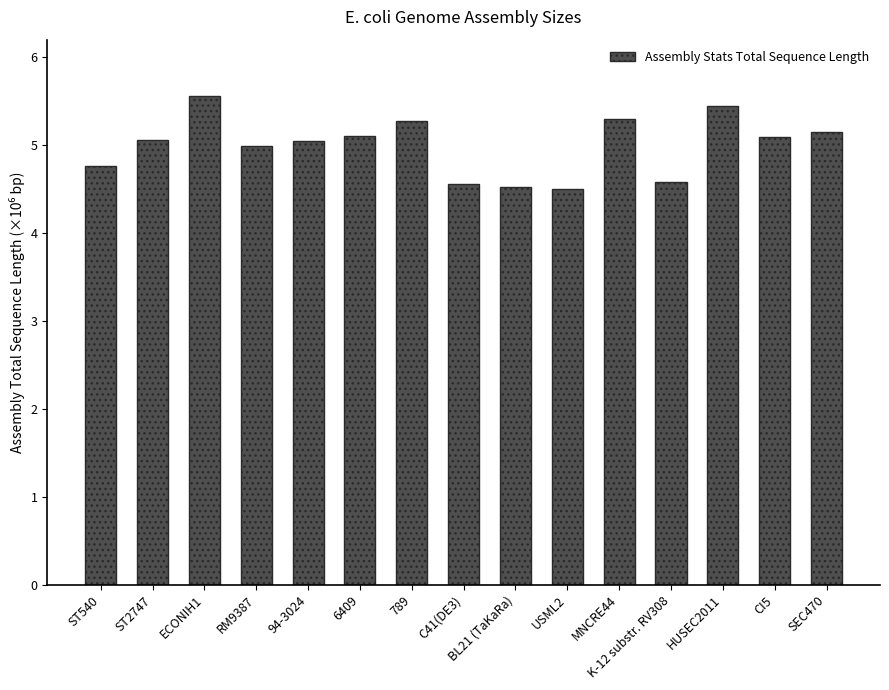

Does the chart contain any negative values?

No